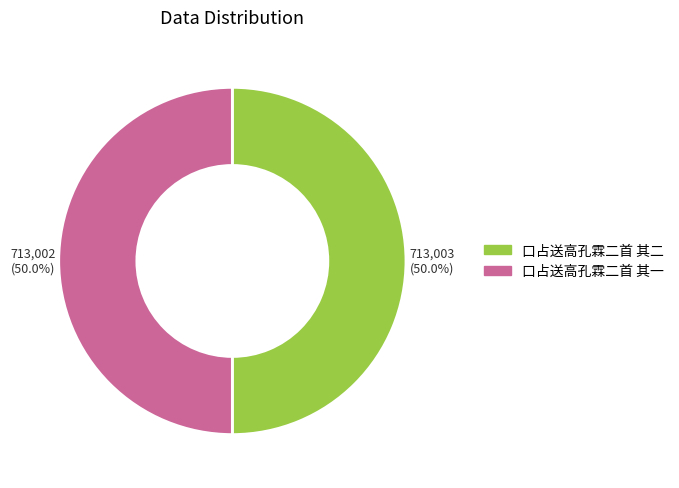

The 口占送高孔霖二首 其二 slice represents 50% of the pie. True or false?

True